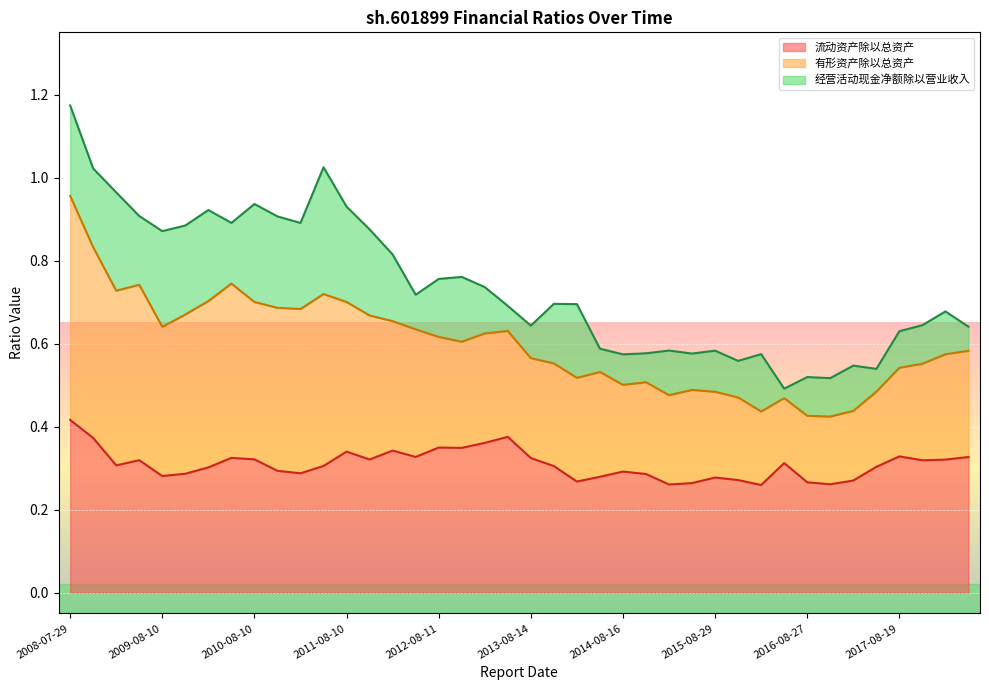

True or false: 有形资产除以总资产 and 经营活动现金净额除以营业收入 intersect in this chart.

False